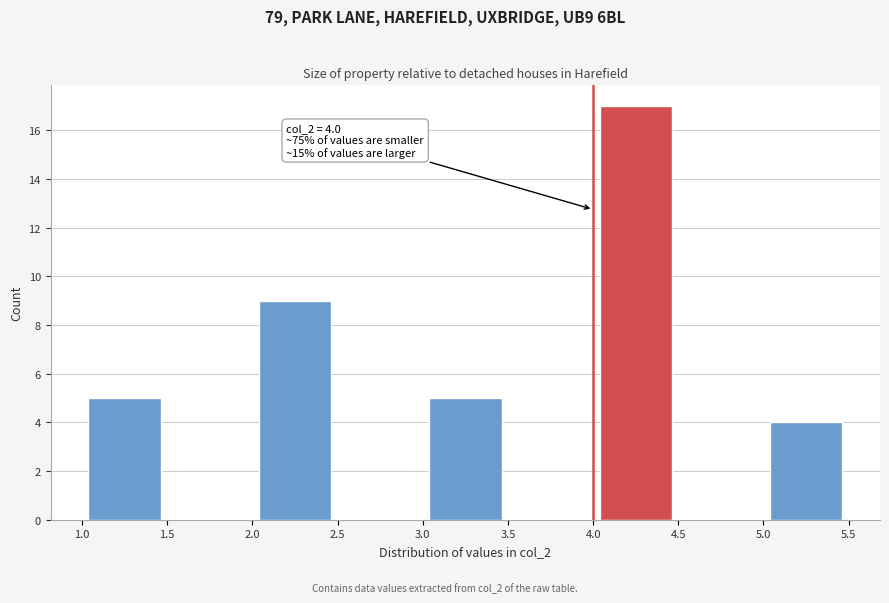

Over which range of the x-axis is the bar tallest?

4.0 to 4.5